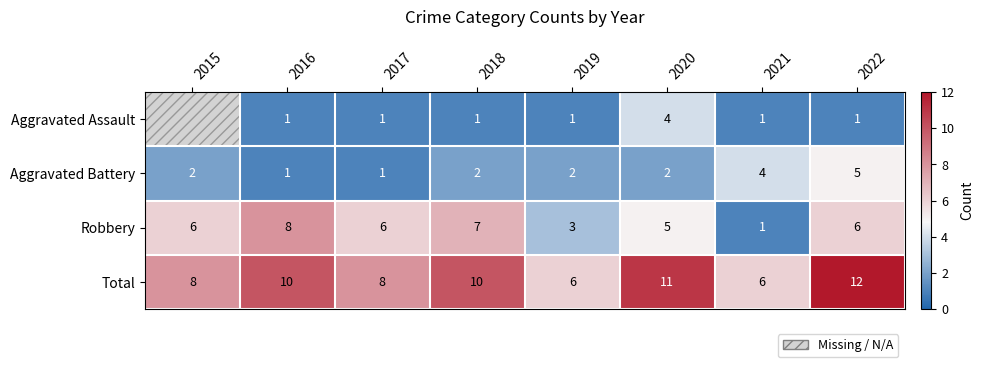

What is the difference between the Total values at 2020 and 2019?

5